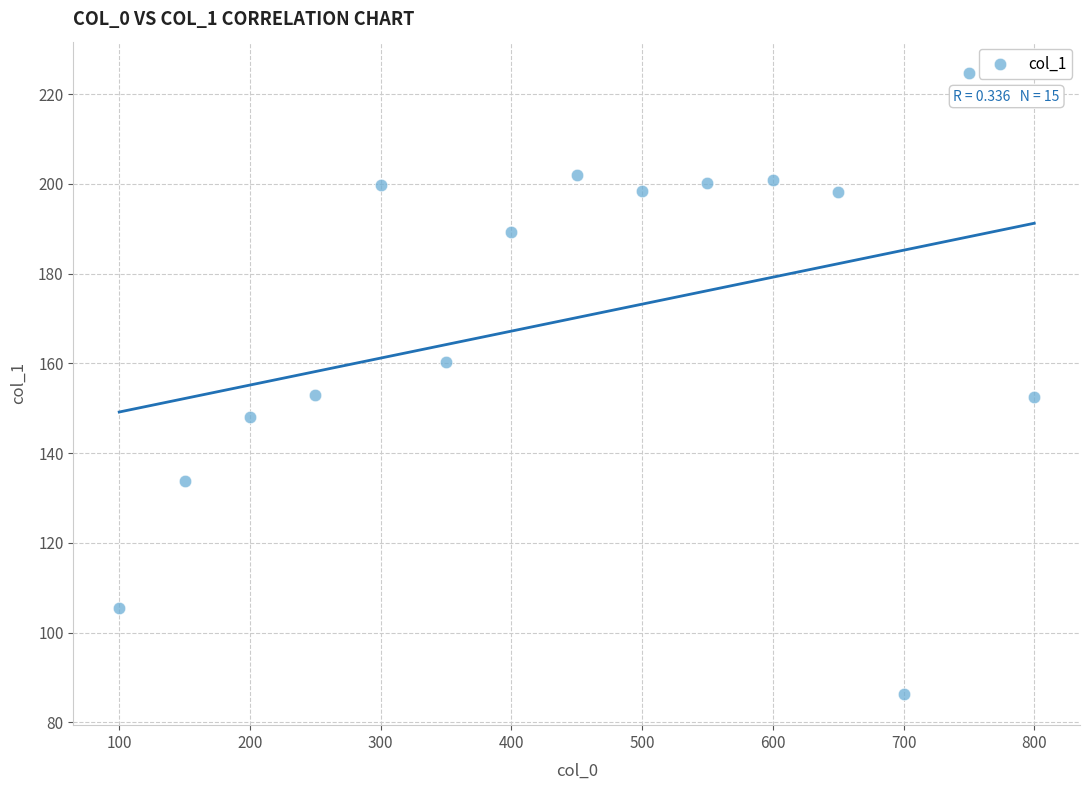

What is the range of X values (max minus min)?

700.0